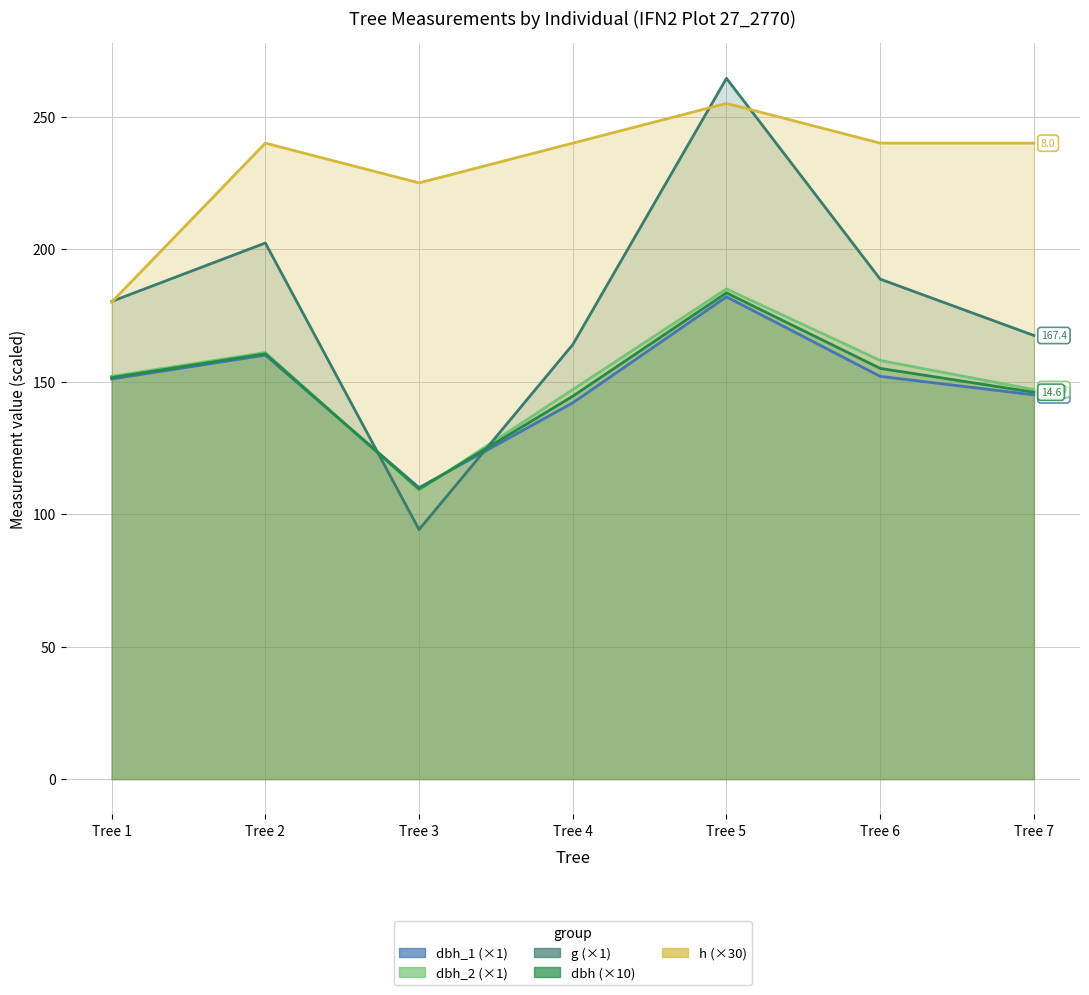

Is the value of h at Tree 1 greater than the value of dbh at Tree 5?

No